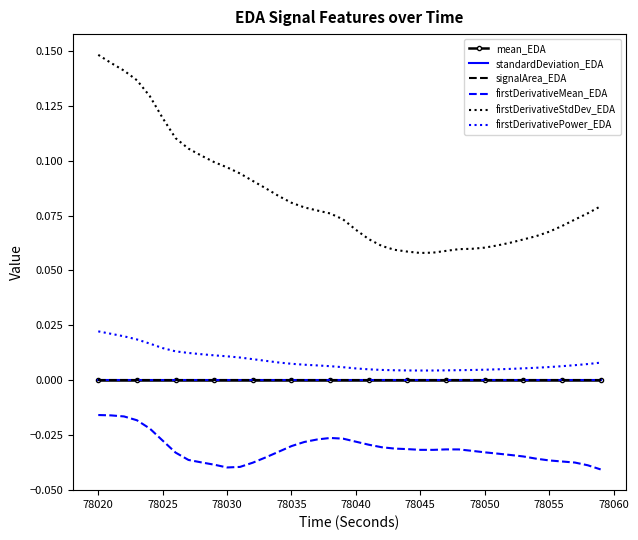

True or false: firstDerivativeMean_EDA and signalArea_EDA intersect in this chart.

False